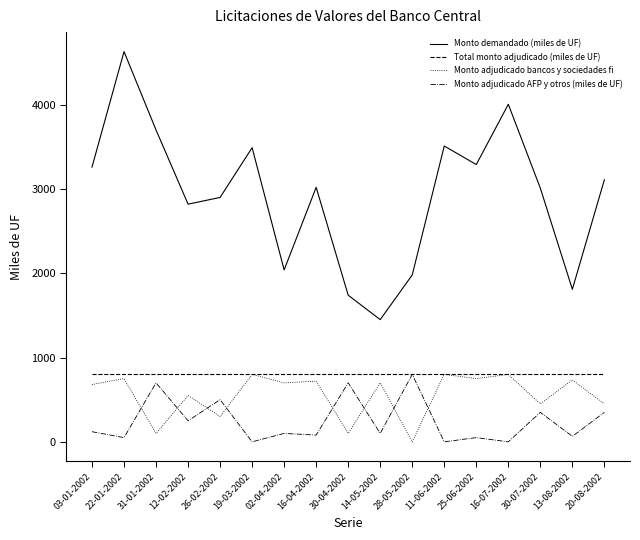

Is it true that Total monto adjudicado (miles de UF) equals 800 at 30-07-2002?

True